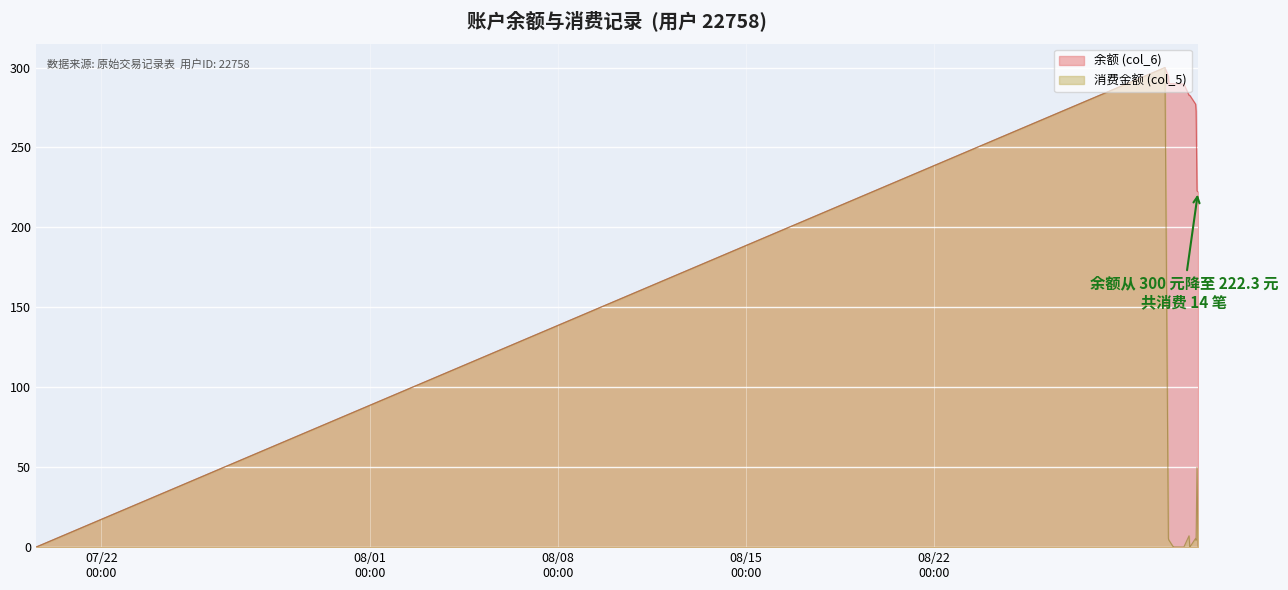

The value of 余额 (col_6) at 2014/07/19 13:22:23 is -154.7. True or false?

False